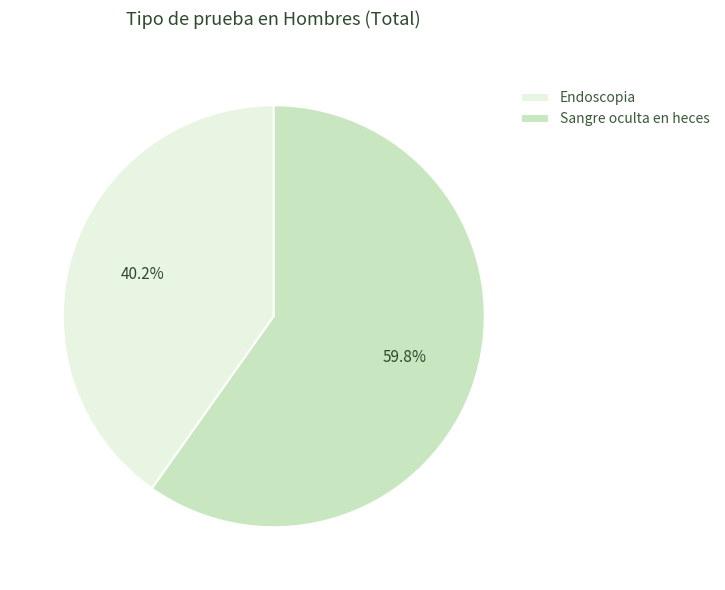

What is the smallest slice in the pie chart?

Endoscopia